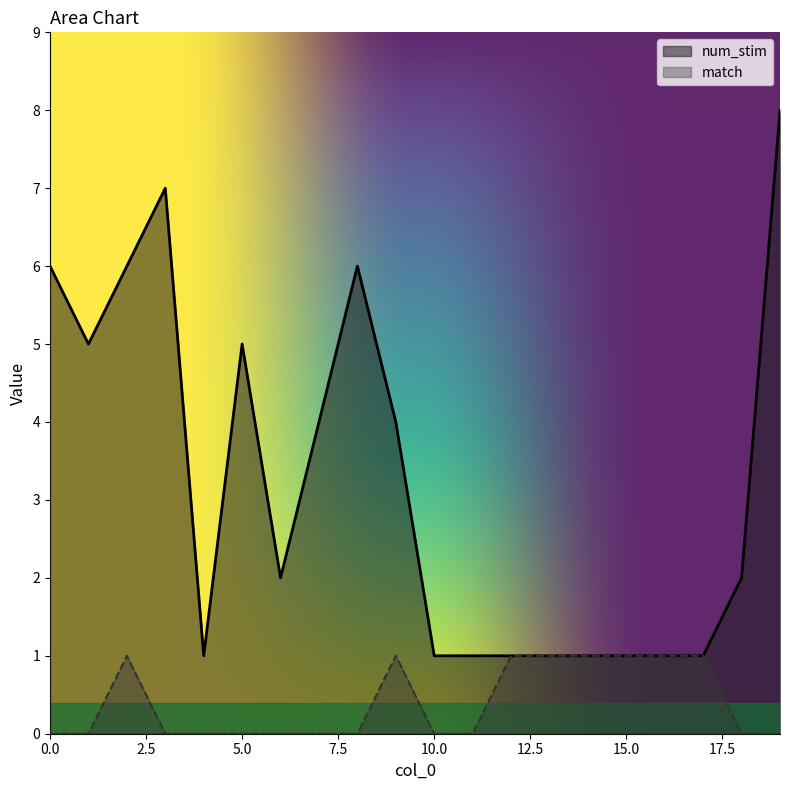

At which category is the sum across all series the highest?

19